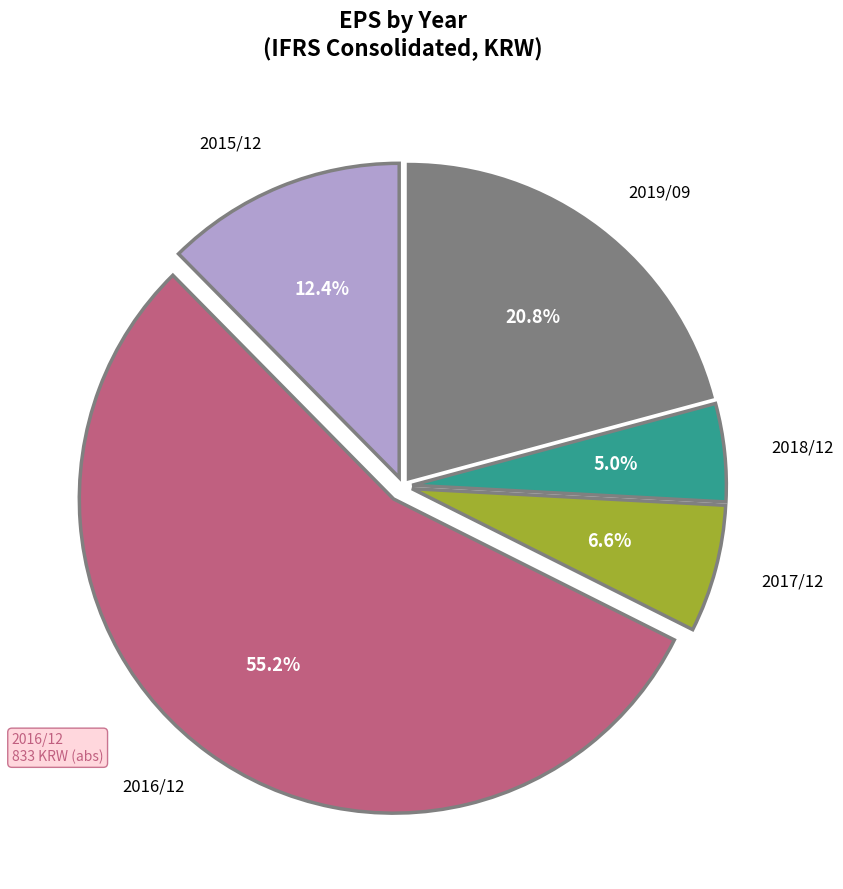

Is there a majority slice in this chart?

Yes